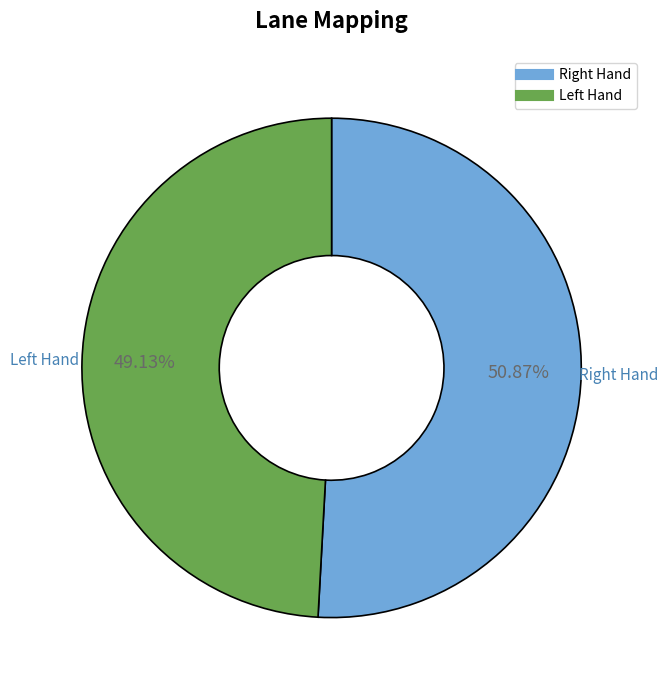

What is the smallest slice in the pie chart?

Left Hand